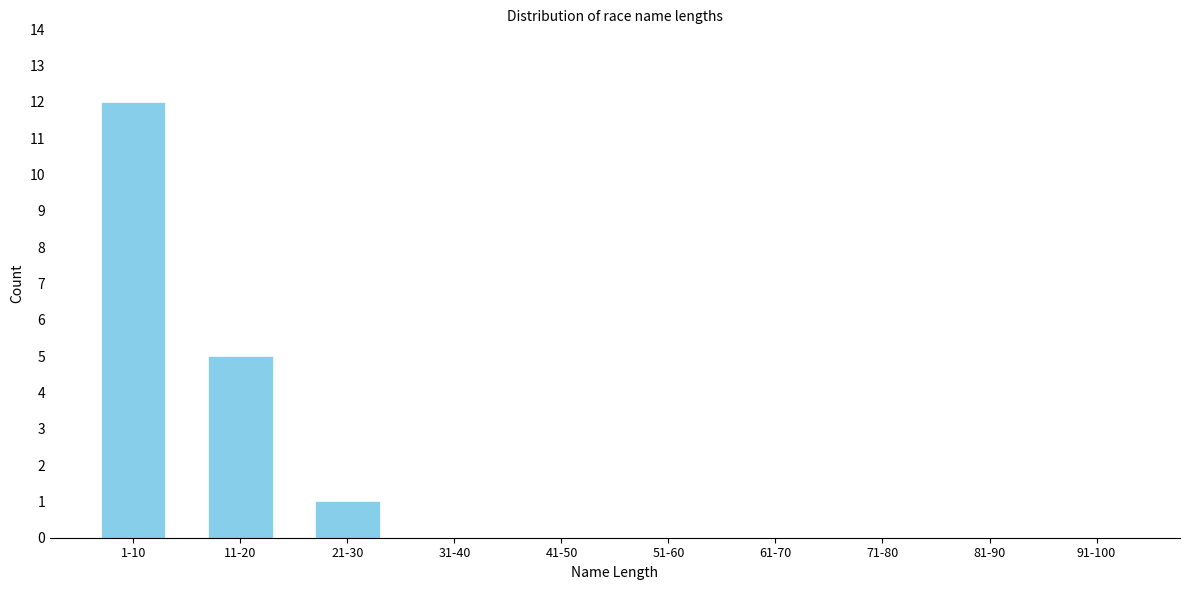

Reading left to right, extract all data points from this chart.

1-10=12	11-20=5	21-30=1	31-40=0	41-50=0	51-60=0	61-70=0	71-80=0	81-90=0	91-100=0